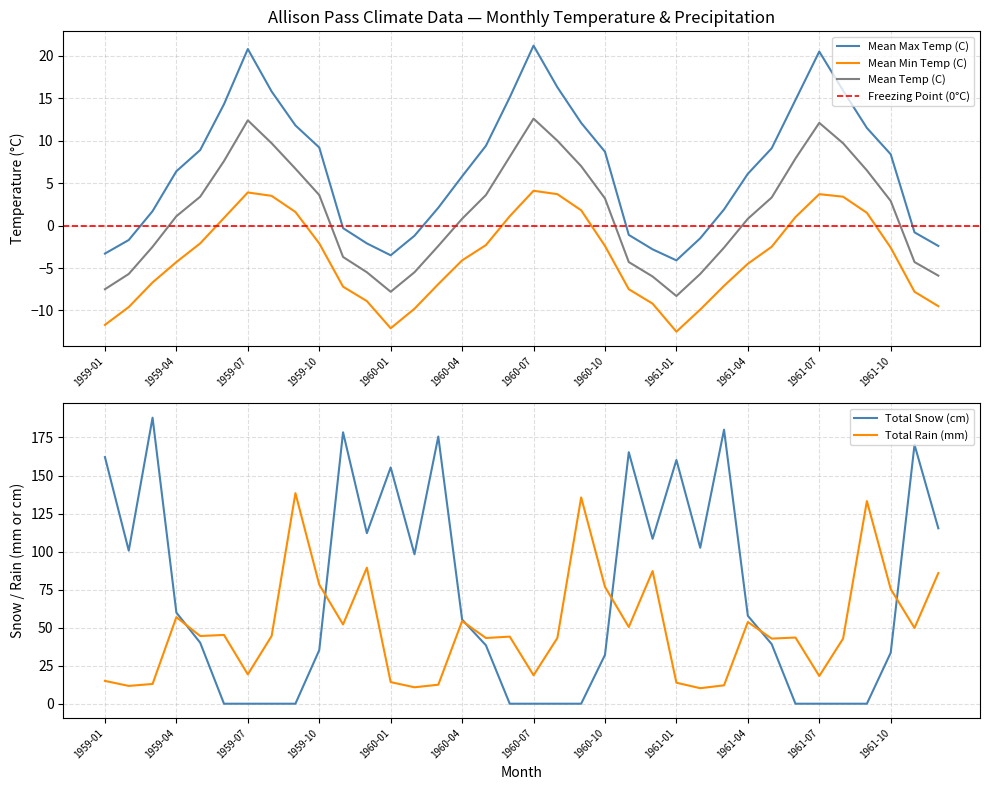

True or false: Total Rain (mm) has a value of 78.3 at 1959-10.

True